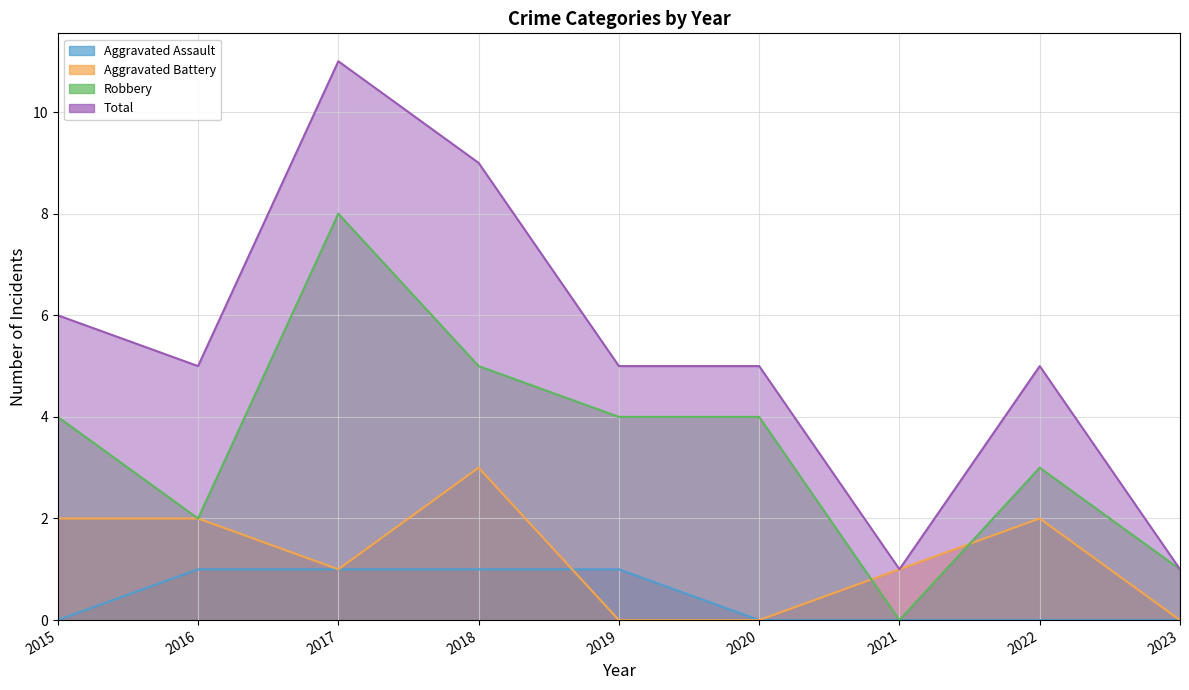

Between 2019 and 2016, which is larger?

2019